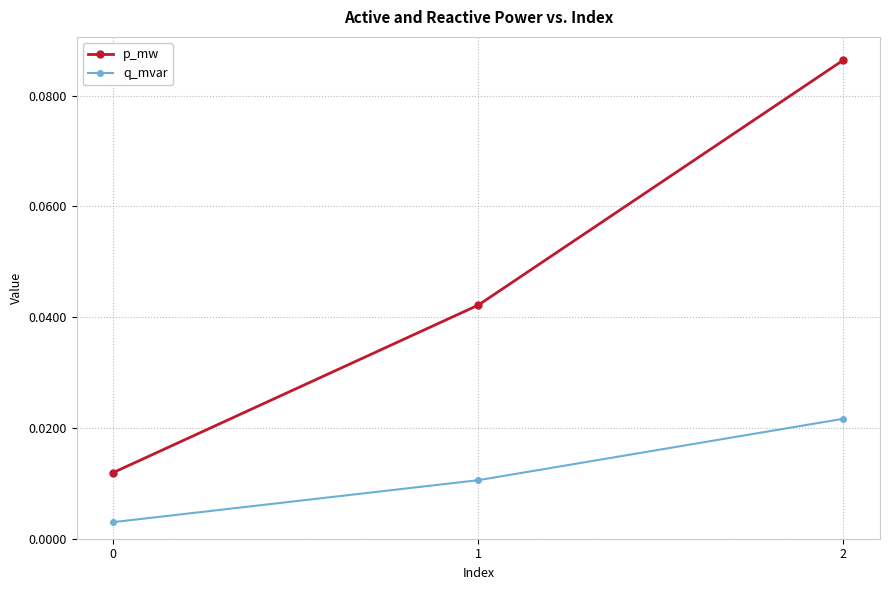

List the series in order of their peak value, highest first.

p_mw, q_mvar